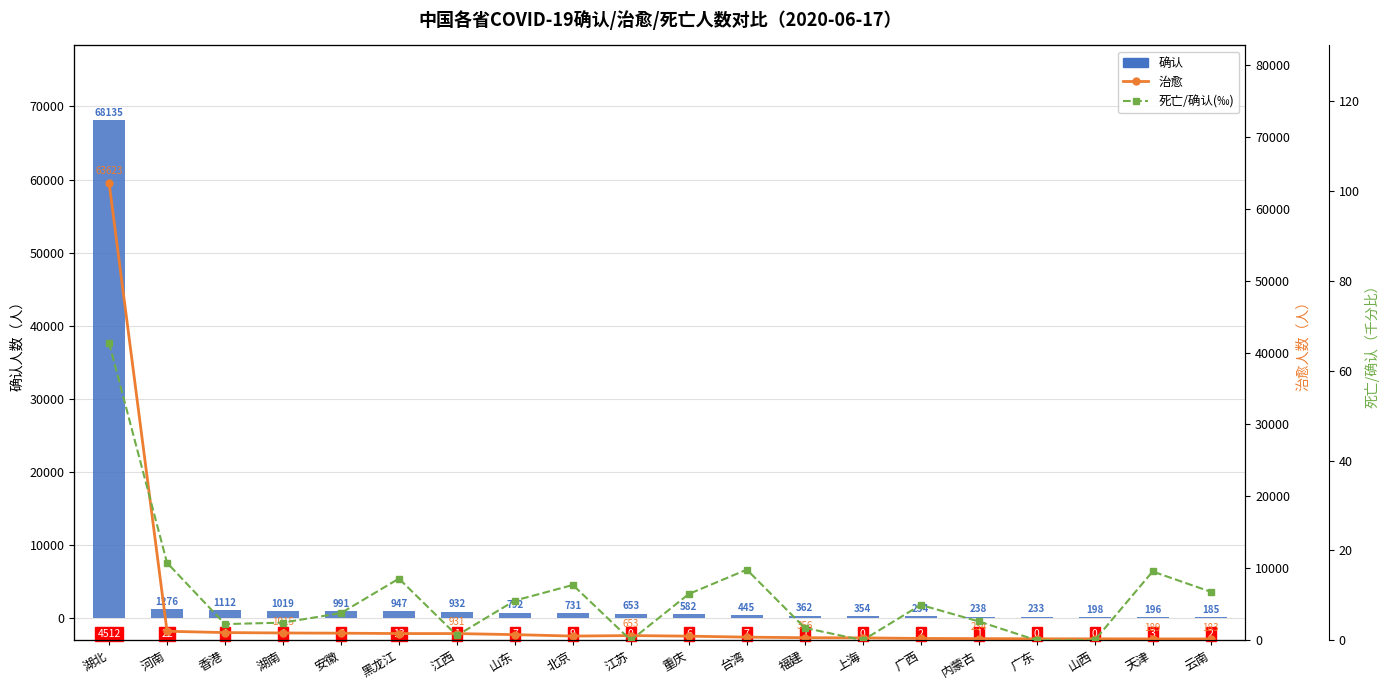

What is the total value across all series at 天津?

403.3